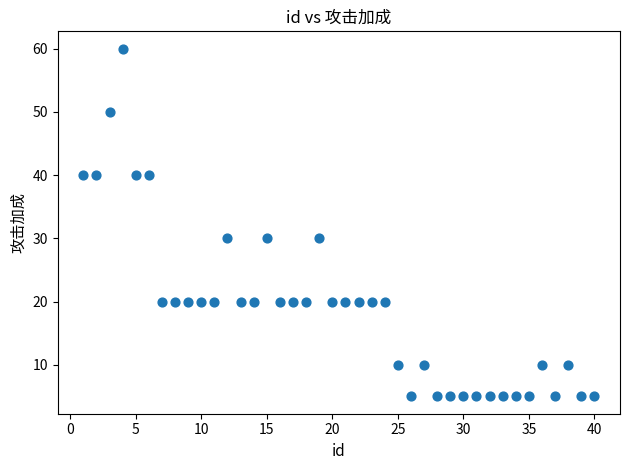

What is the range of Y values (max minus min)?

55